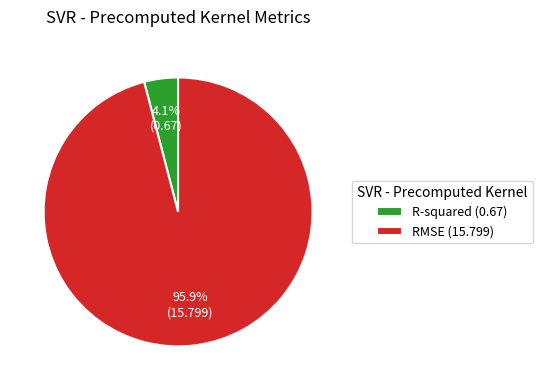

Count the number of slices in the pie.

2